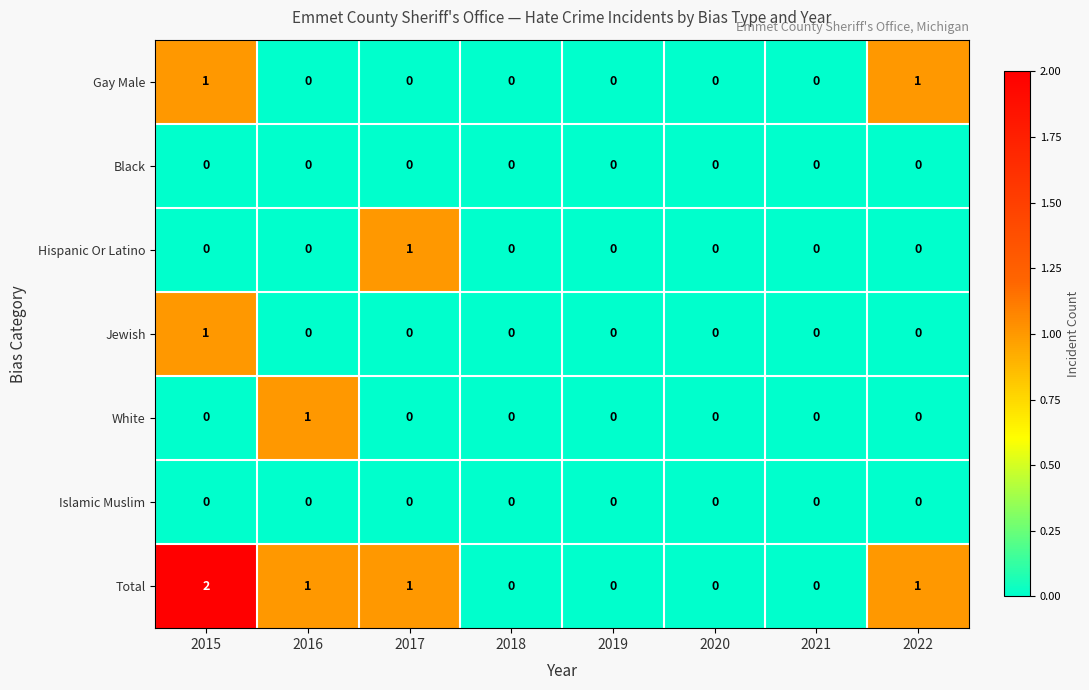

The value of Gay Male at 2021 is 0. True or false?

True